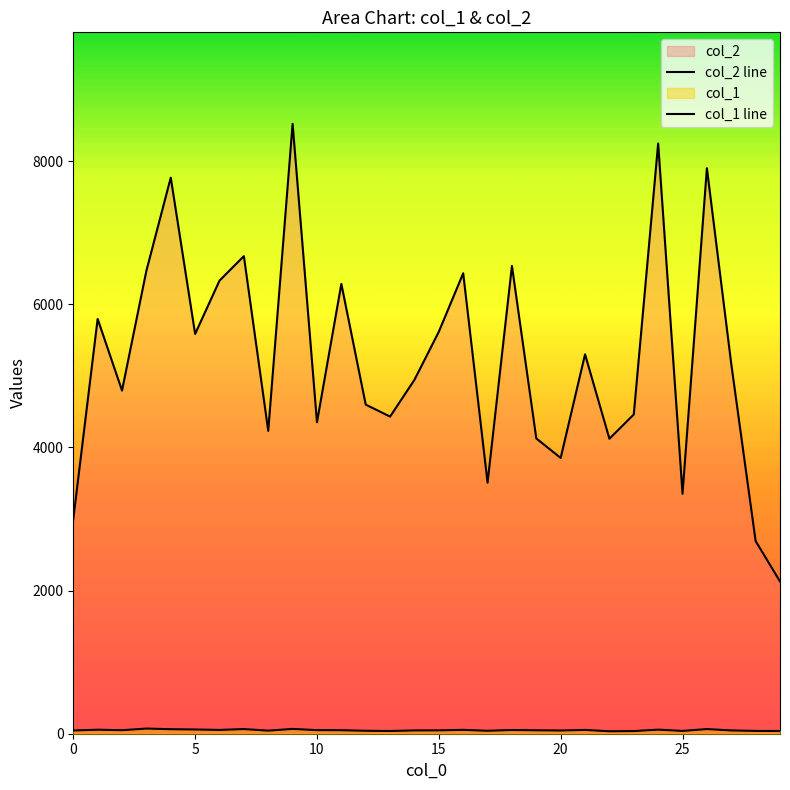

What is the lowest value of the col_2 series?

2128